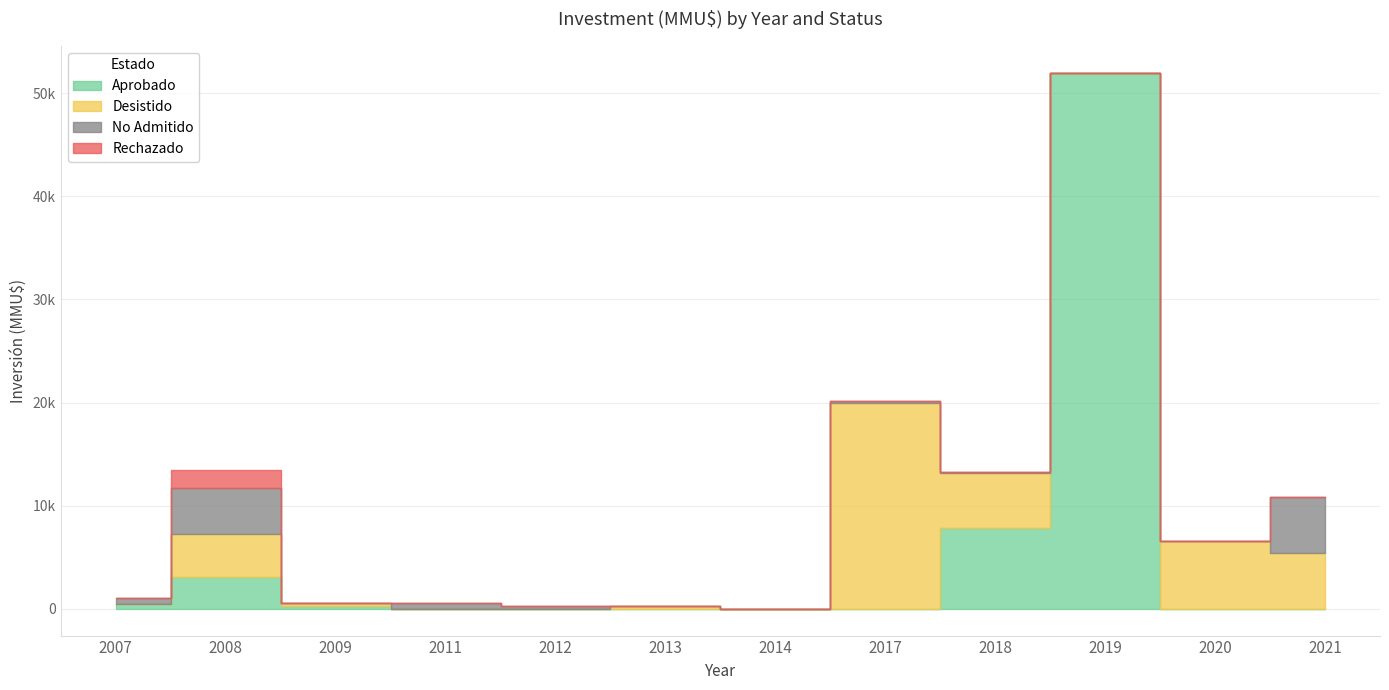

At which label does Desistido first exceed 311?

2008